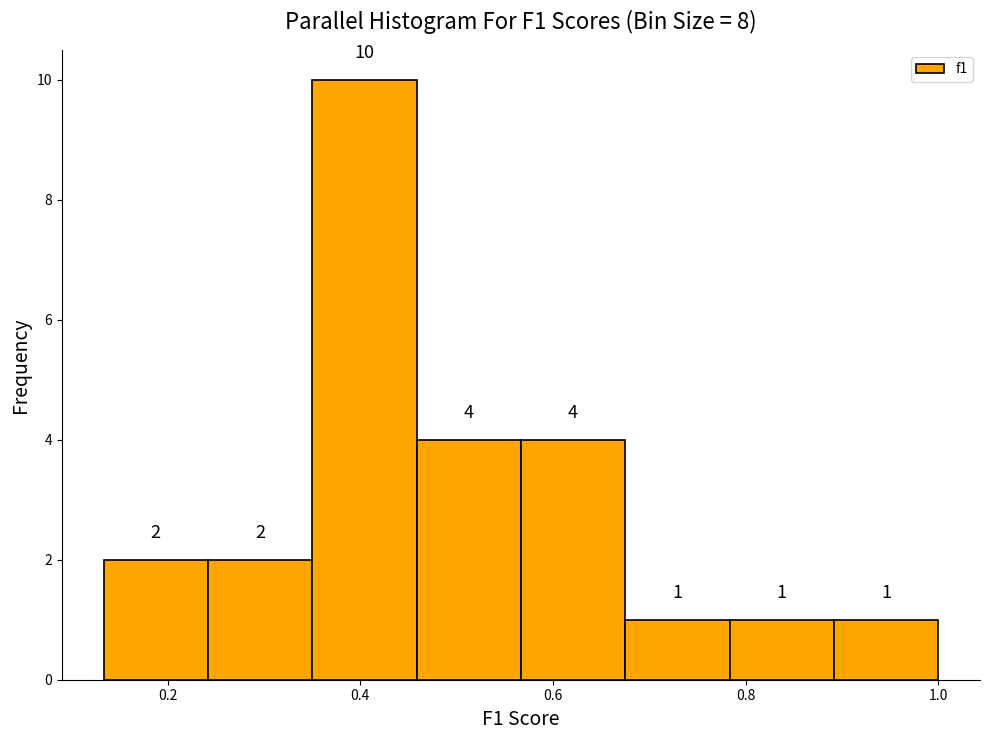

Reading left to right, transcribe this chart: for each bar, give the range it covers on the x-axis and its height. The bar edges are not printed on the chart, so give them approximately, as read against the axis.

0.14 to 0.24: 2
0.24 to 0.36: 2
0.36 to 0.46: 10
0.46 to 0.56: 4
0.56 to 0.68: 4
0.68 to 0.78: 1
0.78 to 0.90: 1
0.90 to 1.00: 1